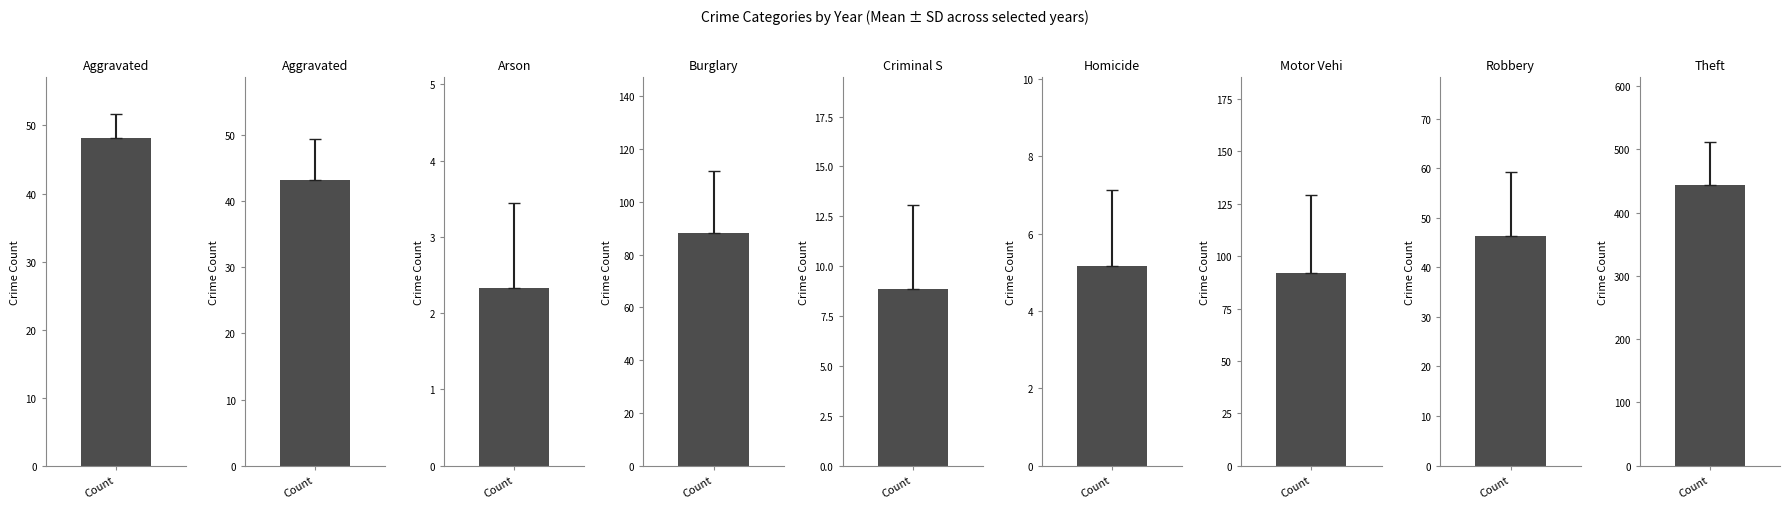

Which category has the highest value in the 2021 series?

Theft